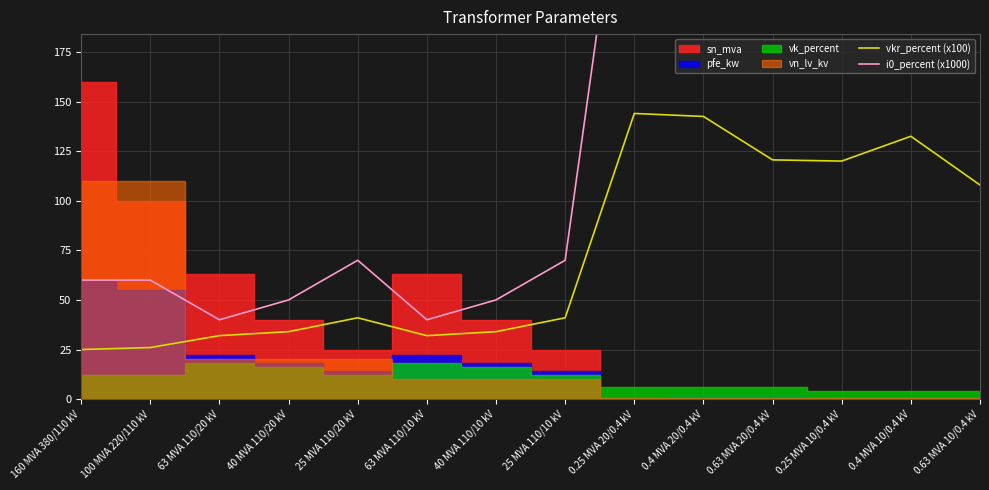

What is the sum of the vkr_percent (x100) values at 40 MVA 110/20 kV and 0.25 MVA 10/0.4 kV?

154.0